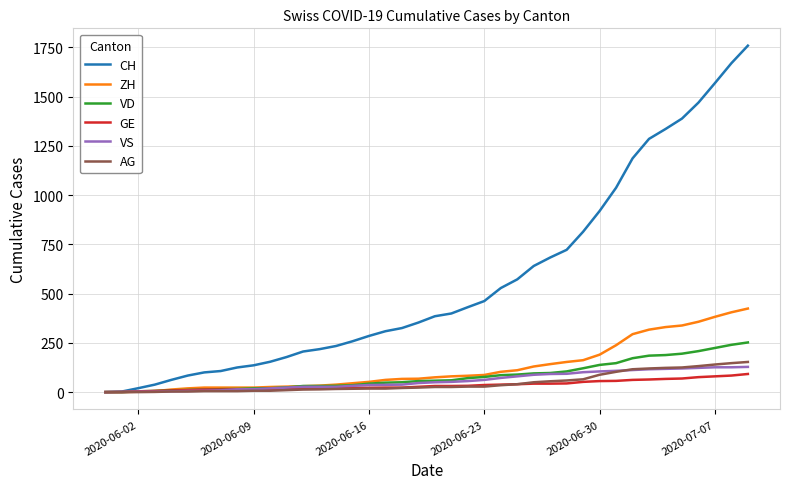

Which series has the largest total across all categories?

CH